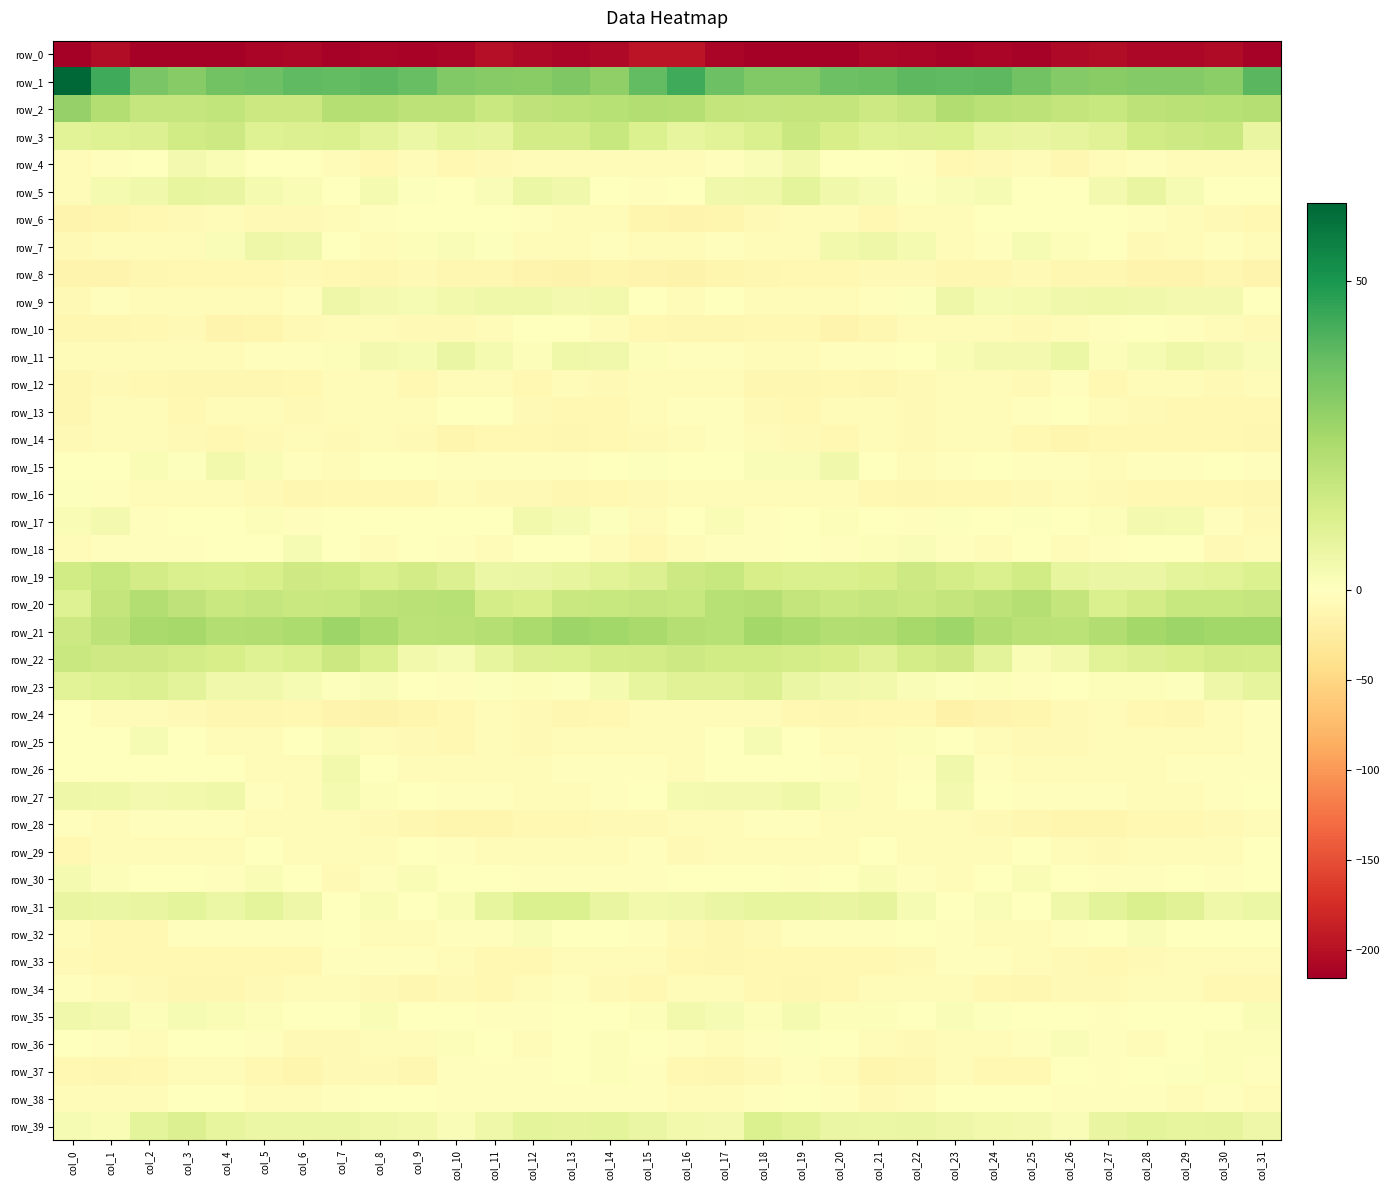

True or false: row_22 has a value of 15.1 at col_23.

True